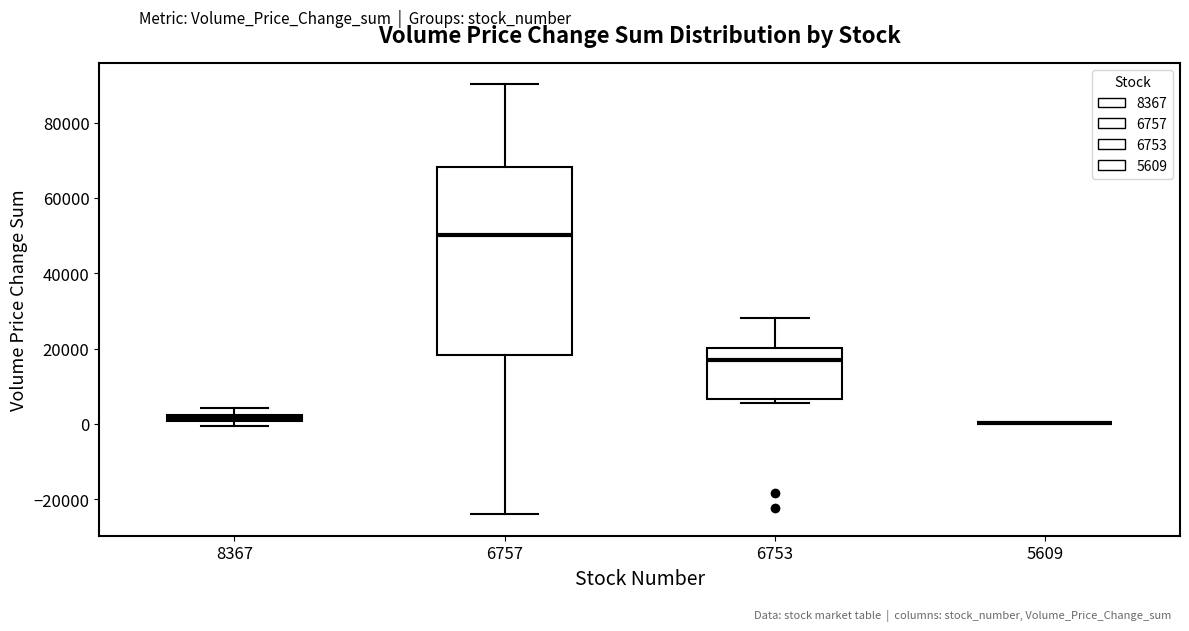

Which box is the tallest, from its lower edge to its upper edge?

6757